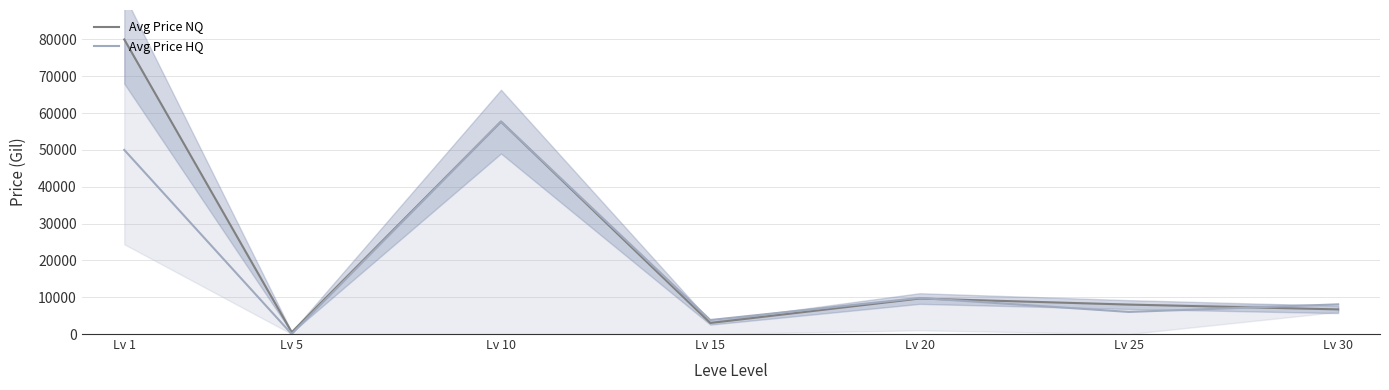

After their last crossing, which series has the higher values: Avg Price NQ or Avg Price HQ?

Avg Price HQ